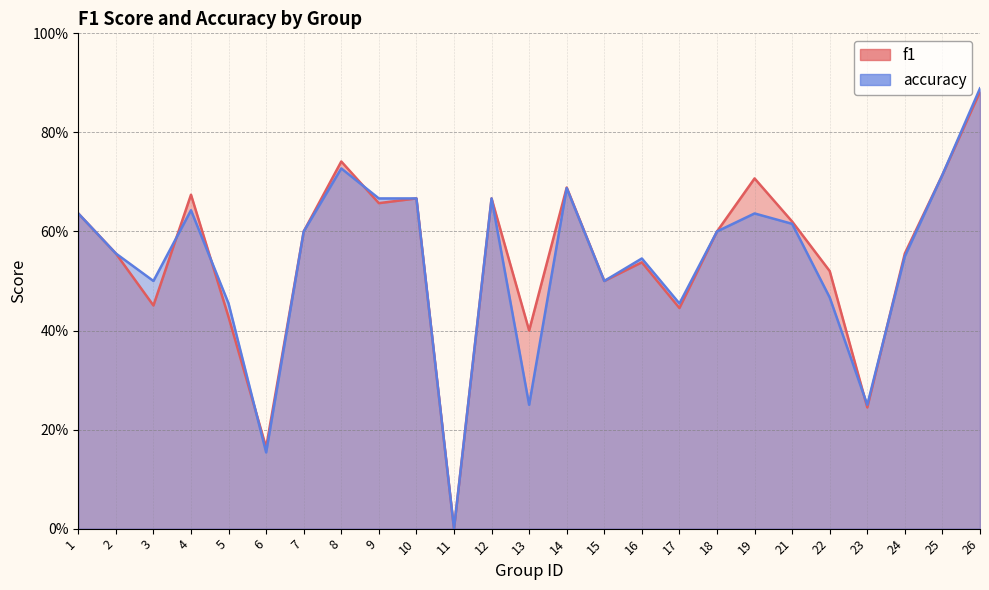

Reading right to left, extract all data points from this chart.

f1: 0.9	0.7	0.6	0.2	0.5	0.6	0.7	0.6	0.4	0.5	0.5	0.7	0.4	0.7	0.0	0.7	0.7	0.7	0.6	0.2	0.4	0.7	0.5	0.6	0.6
accuracy: 0.9	0.7	0.6	0.2	0.5	0.6	0.6	0.6	0.5	0.5	0.5	0.7	0.2	0.7	0.0	0.7	0.7	0.7	0.6	0.2	0.5	0.6	0.5	0.6	0.6